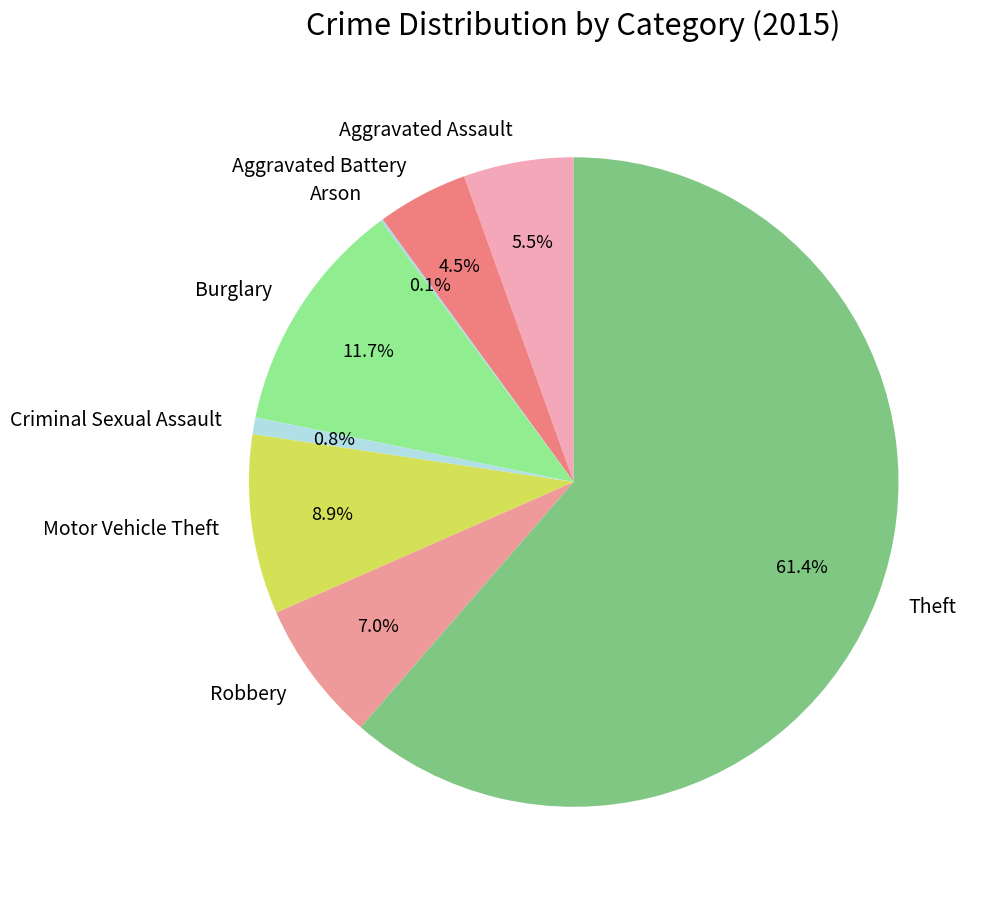

Which has a higher value, Aggravated Battery or Motor Vehicle Theft?

Motor Vehicle Theft